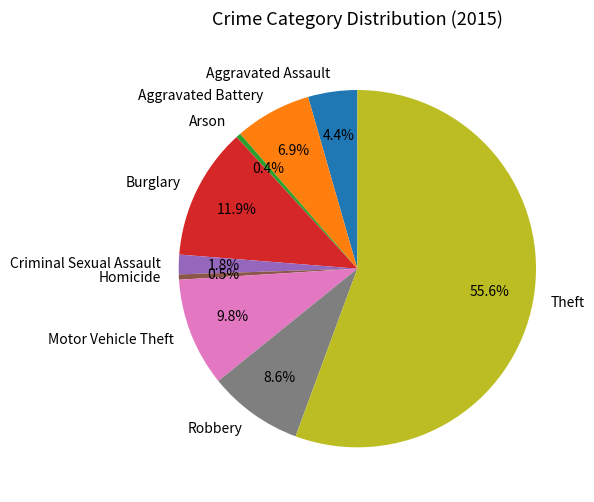

What is the largest slice in the pie chart?

Theft